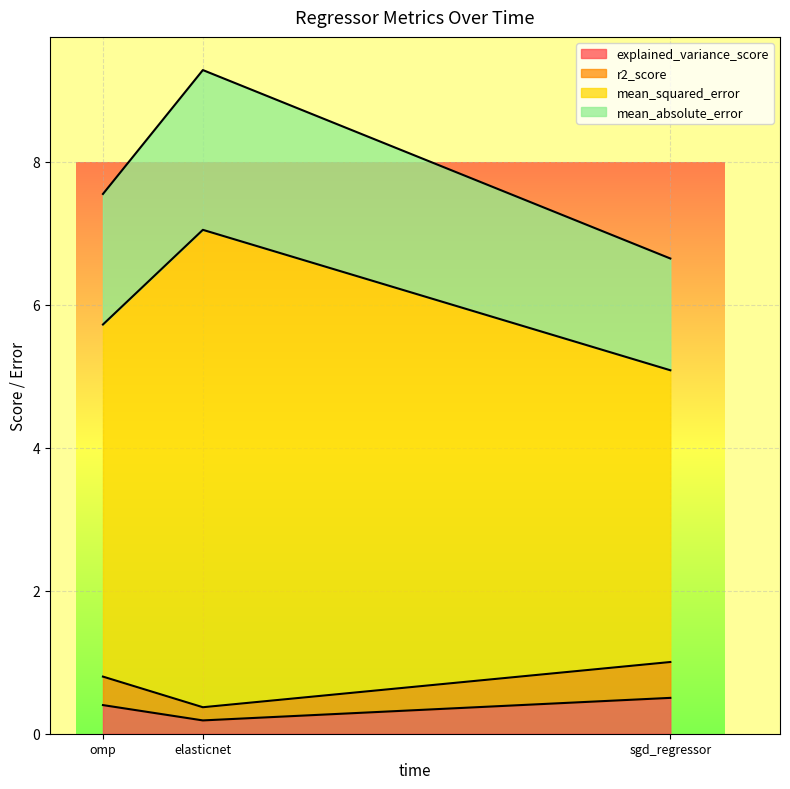

The value of explained_variance_score at sgd_regressor is 0.5. True or false?

True